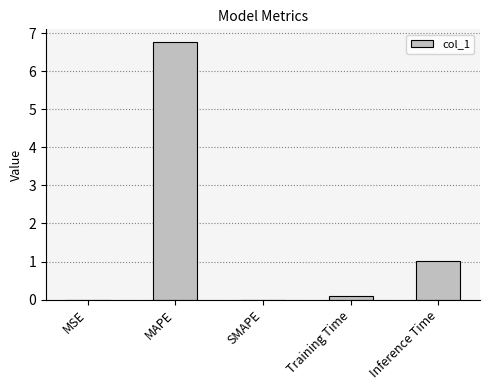

At which label is the value closest to 3?

Inference Time